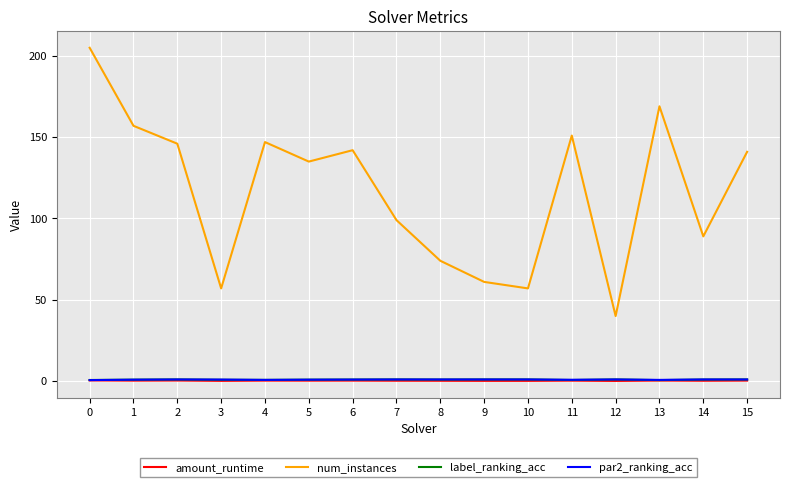

What is the difference between the highest and lowest values at 5?

134.7